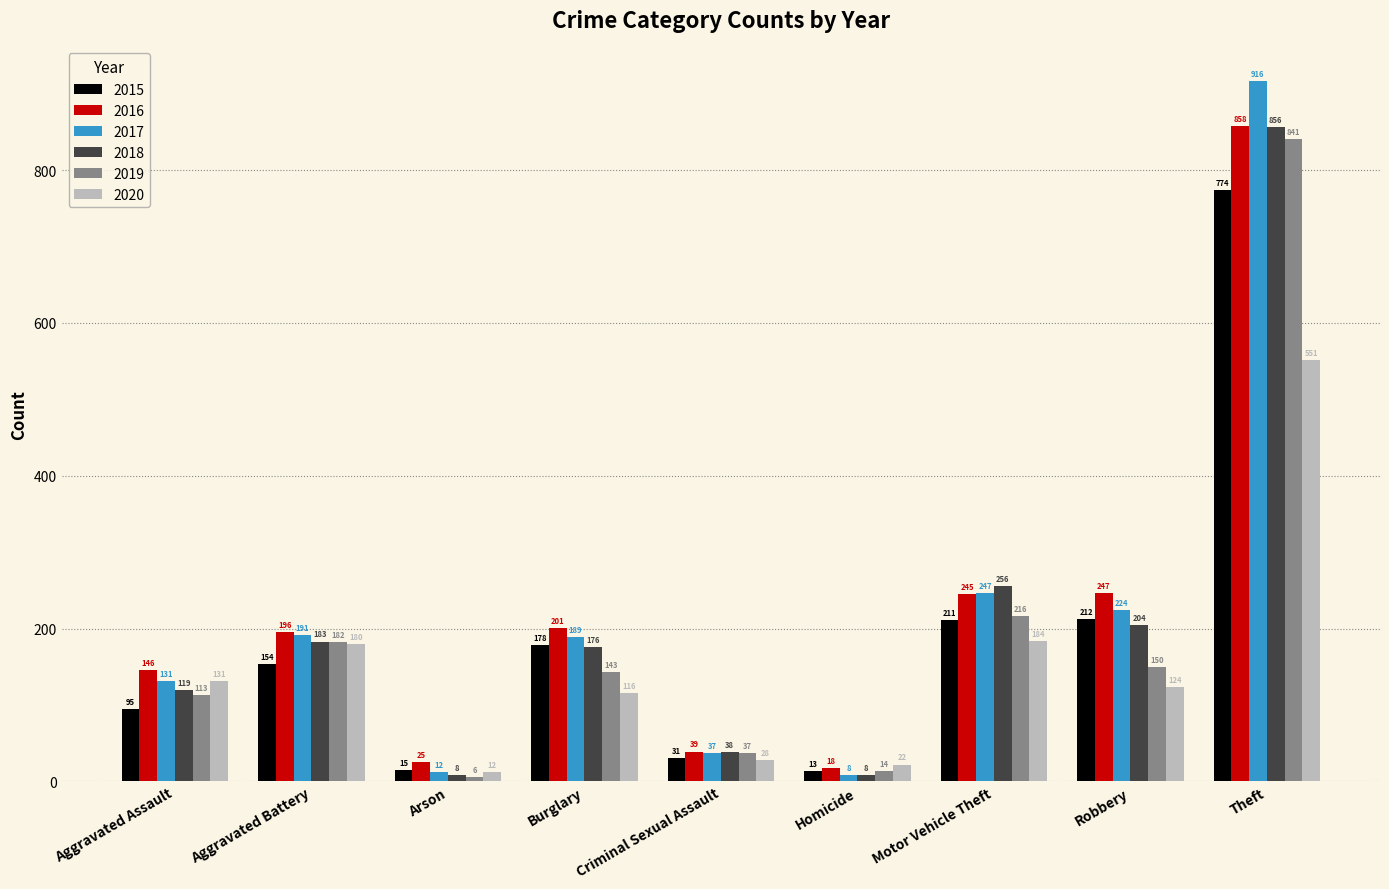

Reading left to right, what are all the values shown in this chart?

2015: Aggravated Assault=95	Aggravated Battery=154	Arson=15	Burglary=178	Criminal Sexual Assault=31	Homicide=13	Motor Vehicle Theft=211	Robbery=212	Theft=774
2016: Aggravated Assault=146	Aggravated Battery=196	Arson=25	Burglary=201	Criminal Sexual Assault=39	Homicide=18	Motor Vehicle Theft=245	Robbery=247	Theft=858
2017: Aggravated Assault=131	Aggravated Battery=191	Arson=12	Burglary=189	Criminal Sexual Assault=37	Homicide=8	Motor Vehicle Theft=247	Robbery=224	Theft=916
2018: Aggravated Assault=119	Aggravated Battery=183	Arson=8	Burglary=176	Criminal Sexual Assault=38	Homicide=8	Motor Vehicle Theft=256	Robbery=204	Theft=856
2019: Aggravated Assault=113	Aggravated Battery=182	Arson=6	Burglary=143	Criminal Sexual Assault=37	Homicide=14	Motor Vehicle Theft=216	Robbery=150	Theft=841
2020: Aggravated Assault=131	Aggravated Battery=180	Arson=12	Burglary=116	Criminal Sexual Assault=28	Homicide=22	Motor Vehicle Theft=184	Robbery=124	Theft=551